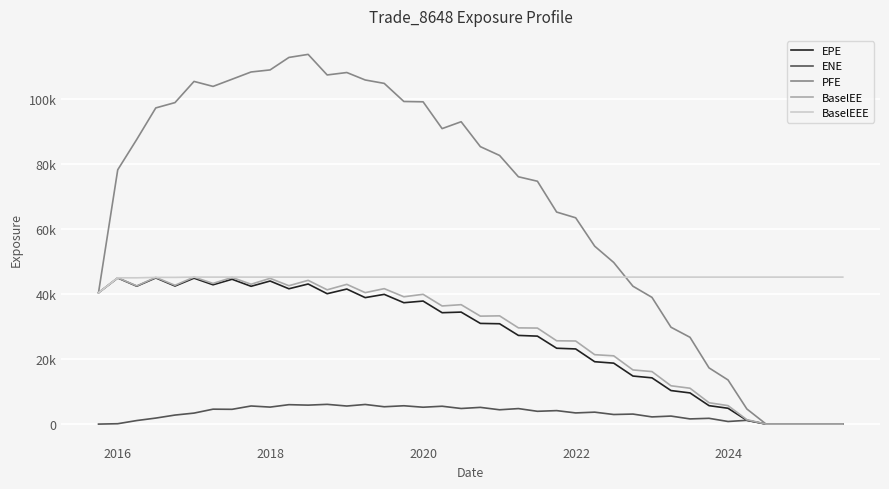

What is the value of the ENE point at the 25th from the left?

4141.6